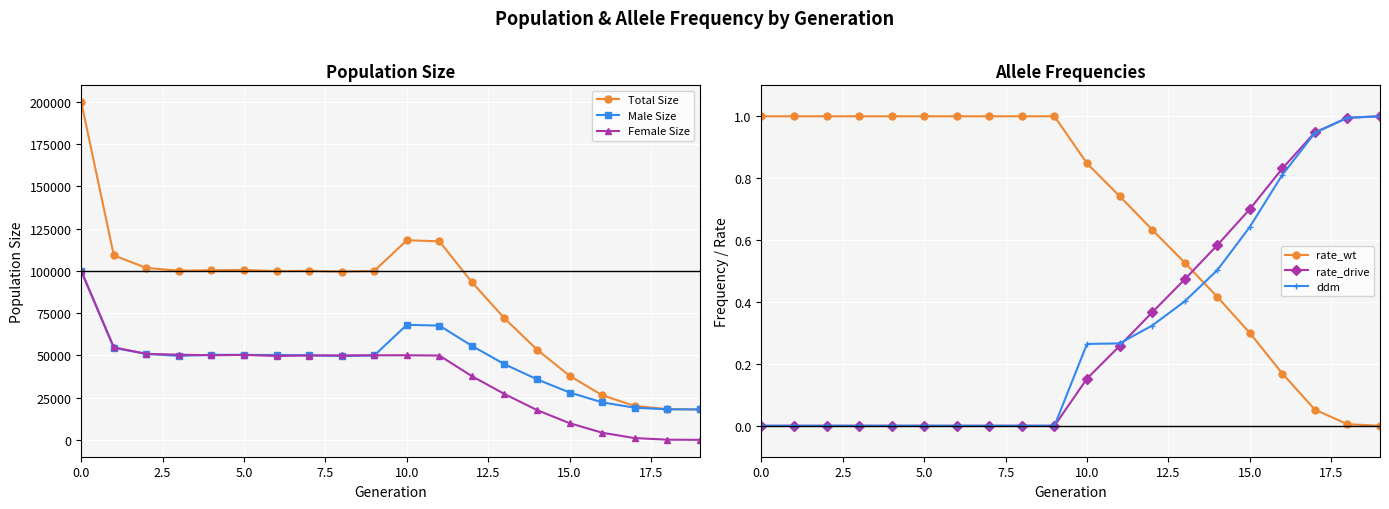

How many positive values does the rate_drive series have?

10